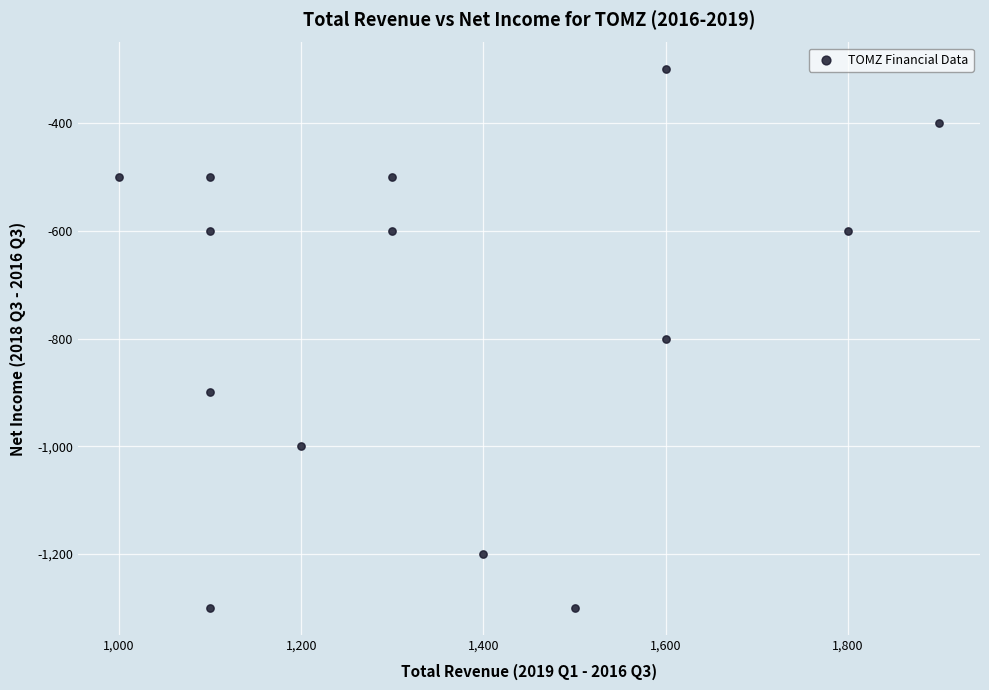

What is the range of Y values (max minus min)?

1000